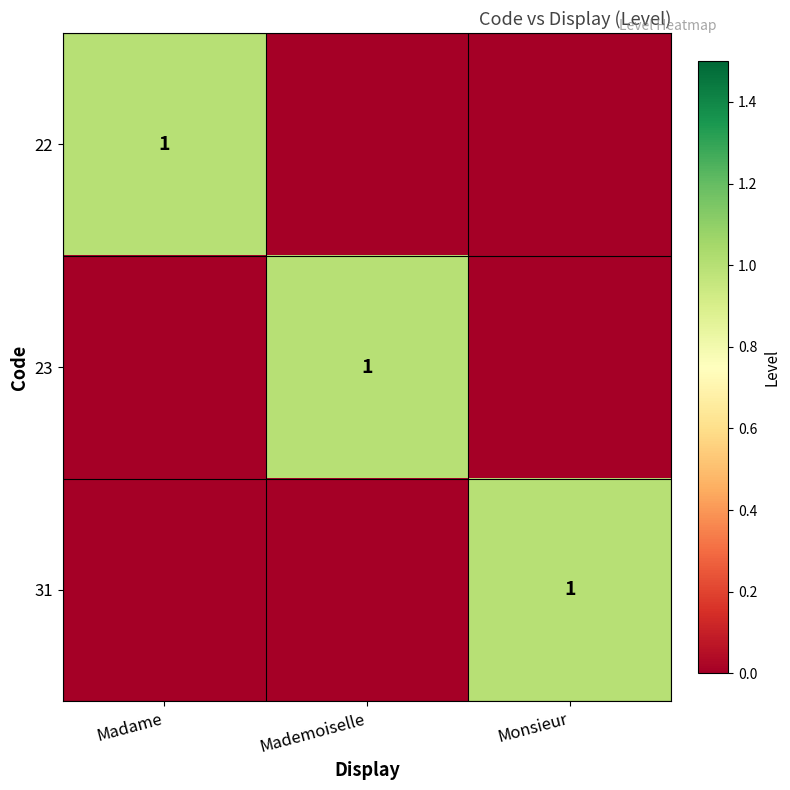

The 23 series shows 0 at Mademoiselle. True or false?

False